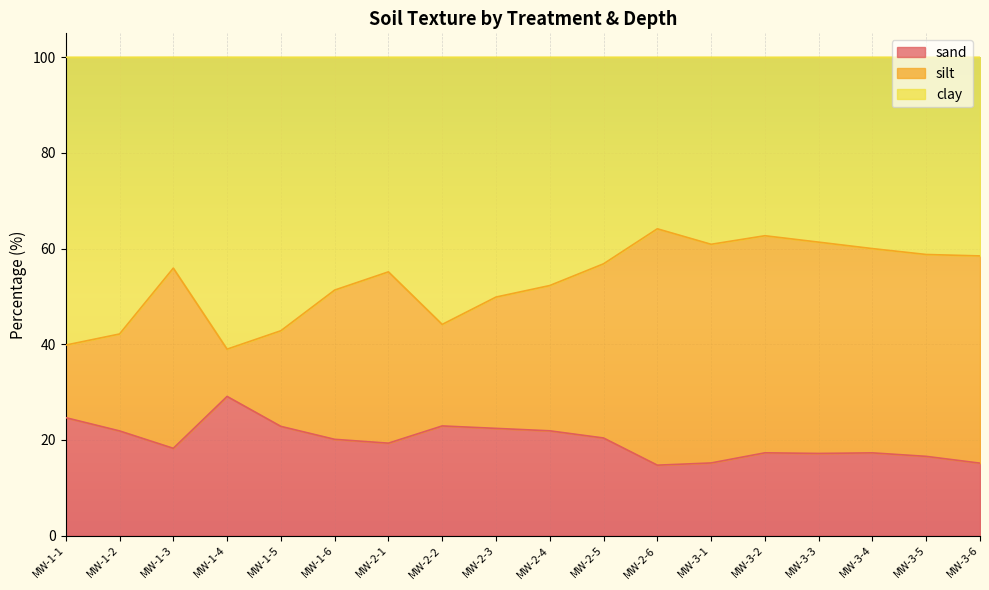

What is the label of the 13th point from the left?

MW-3-1